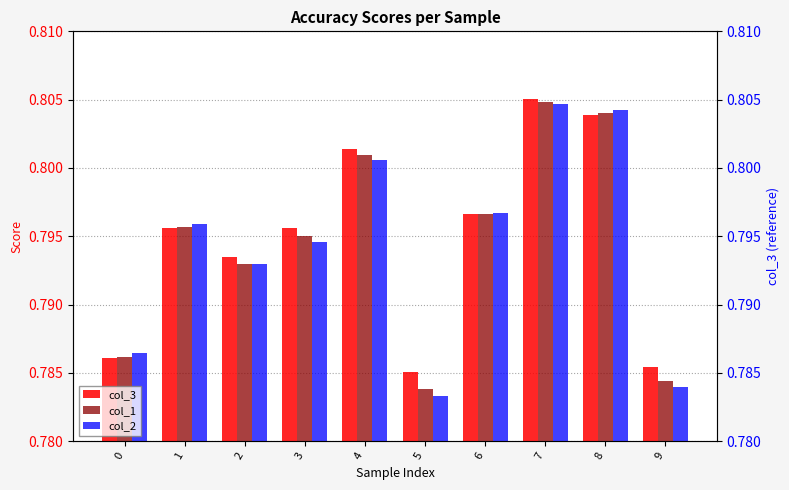

What is the minimum value for col_3?

0.8